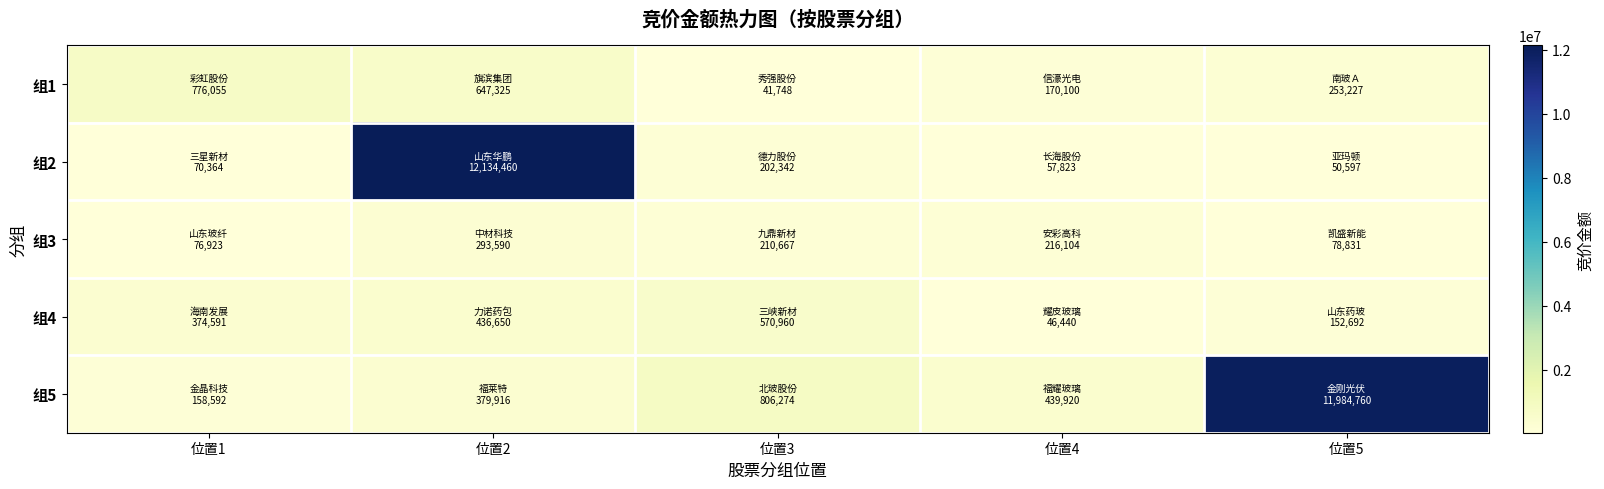

Reading left to right, extract all data points from this chart.

组1: 位置1=776055	位置2=647325	位置3=41748	位置4=170100	位置5=253227
组2: 位置1=70364	位置2=12134460	位置3=202342	位置4=57823	位置5=50597
组3: 位置1=76923	位置2=293590	位置3=210667	位置4=216104	位置5=78831
组4: 位置1=374591	位置2=436650	位置3=570960	位置4=46440	位置5=152692
组5: 位置1=158592	位置2=379916	位置3=806274	位置4=439920	位置5=11984760